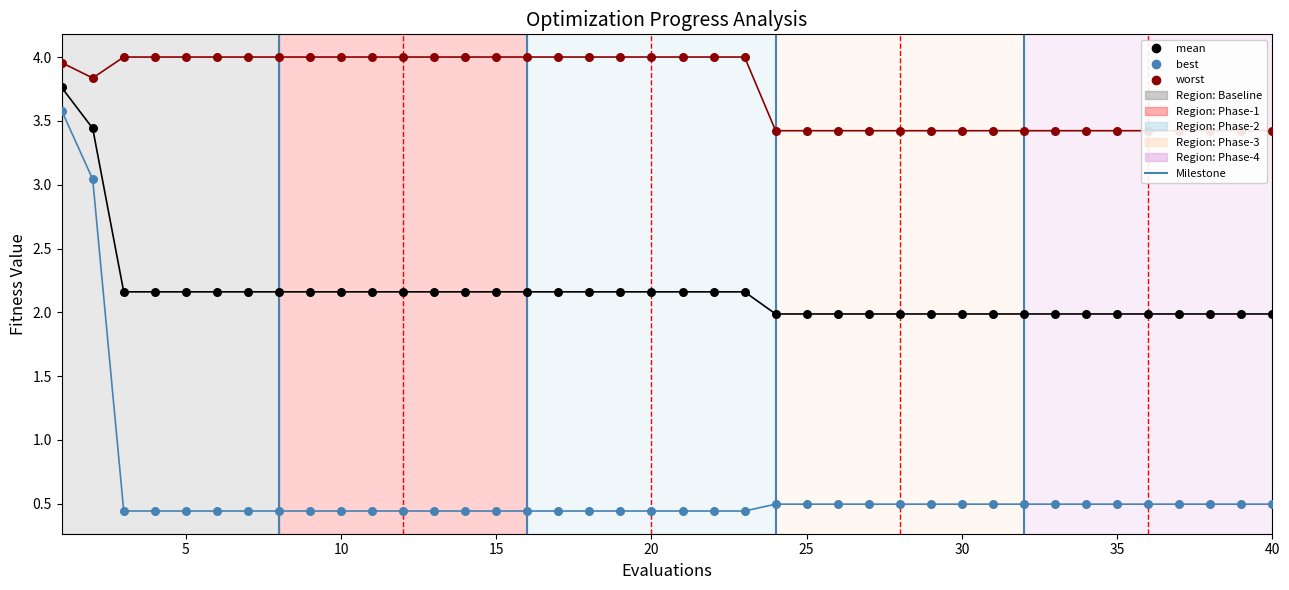

Which series has the largest Y range (max minus min)?

best